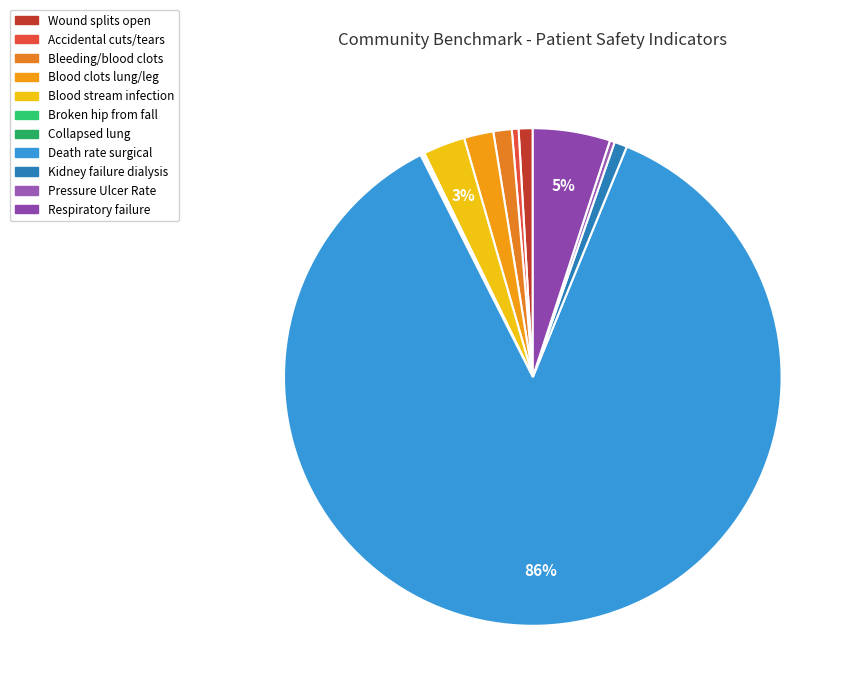

What percentage is NOT represented by Pressure Ulcer Rate?

99.7%